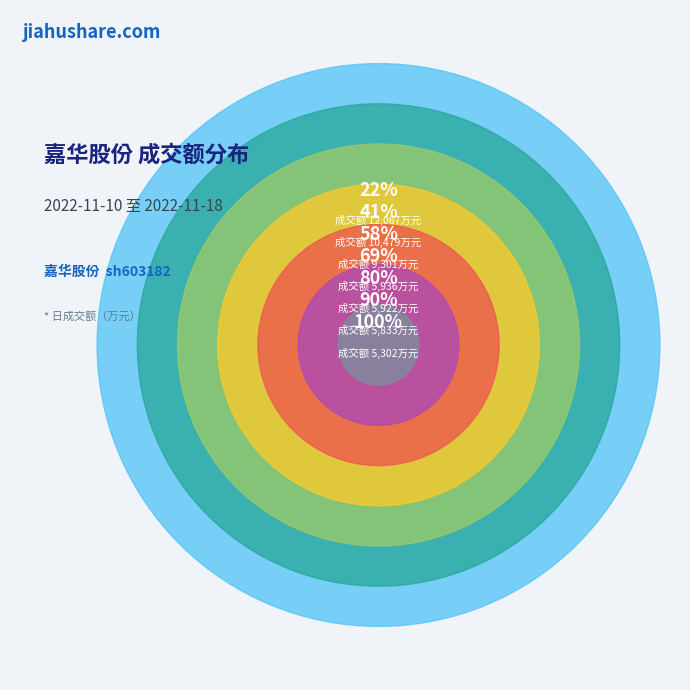

The 2022-11-15 slice represents 10% of the pie. True or false?

True